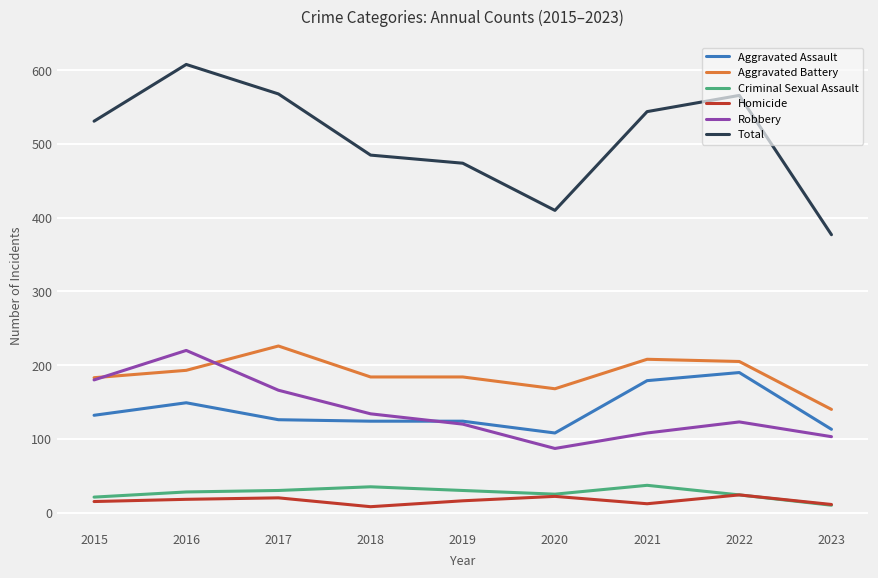

True or false: Total and Robbery intersect in this chart.

False